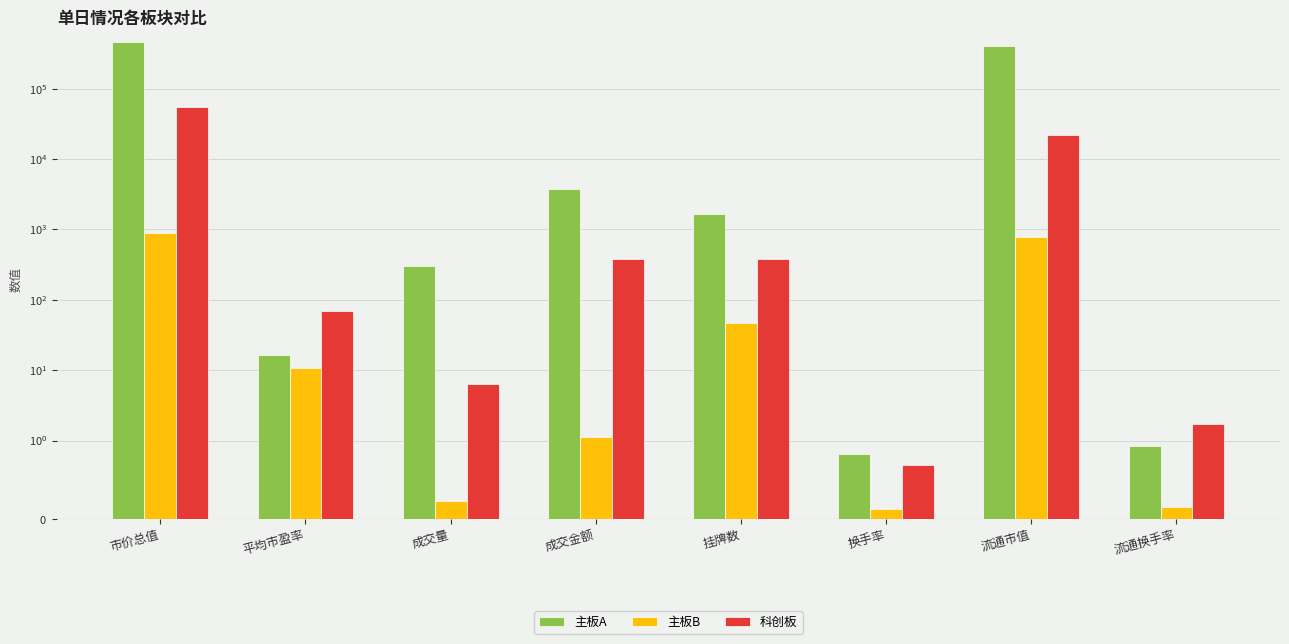

What is the total value across all series at 成交金额?

4147.6